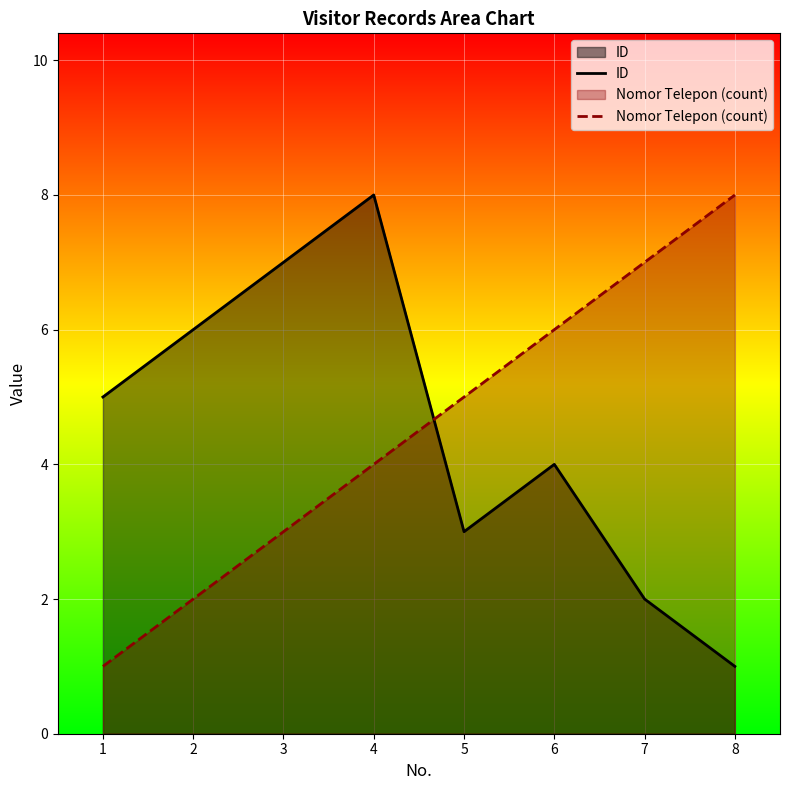

How many interior local peaks does the ID series have?

2